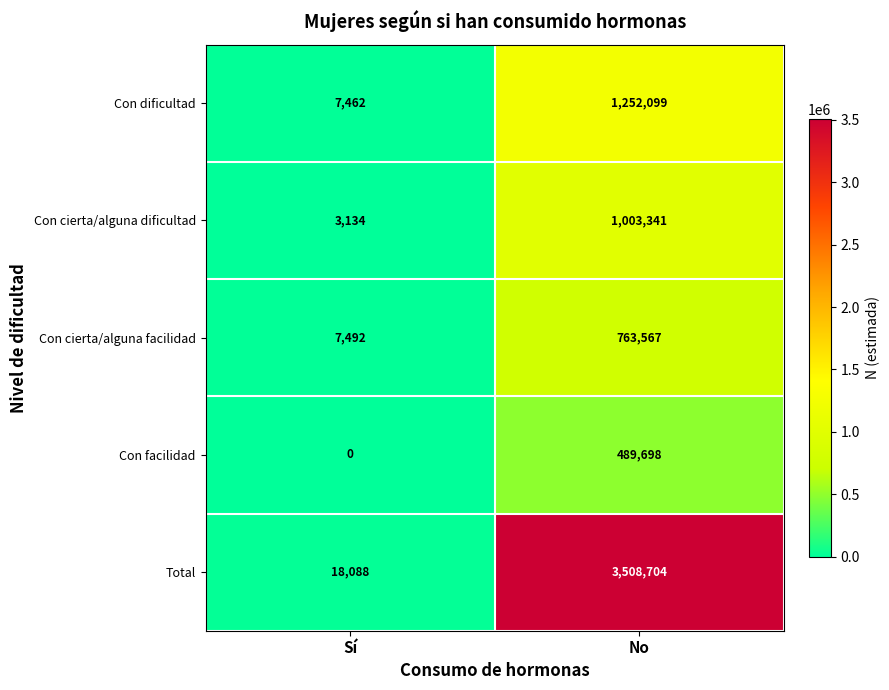

Rank the series by their maximum value, from lowest to highest.

Con facilidad, Con cierta/alguna facilidad, Con cierta/alguna dificultad, Con dificultad, Total